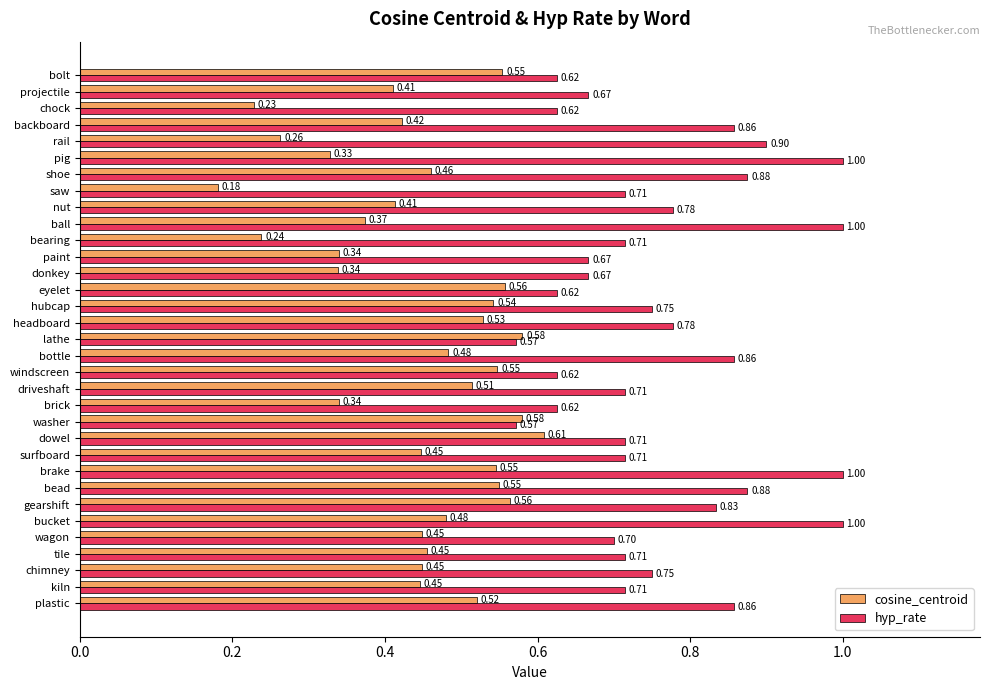

Which series has the largest total across all categories?

hyp_rate